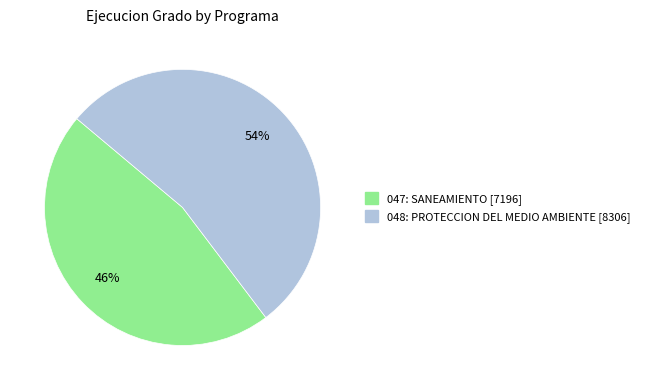

Which category has the smallest portion of the pie?

047: SANEAMIENTO